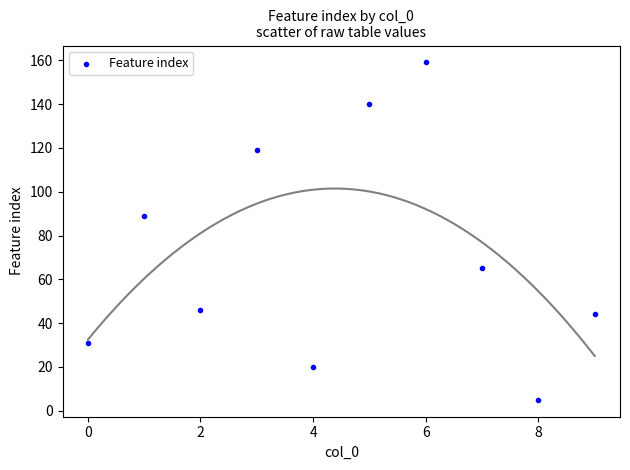

What Y value in the scatter plot is closest to 82?

89